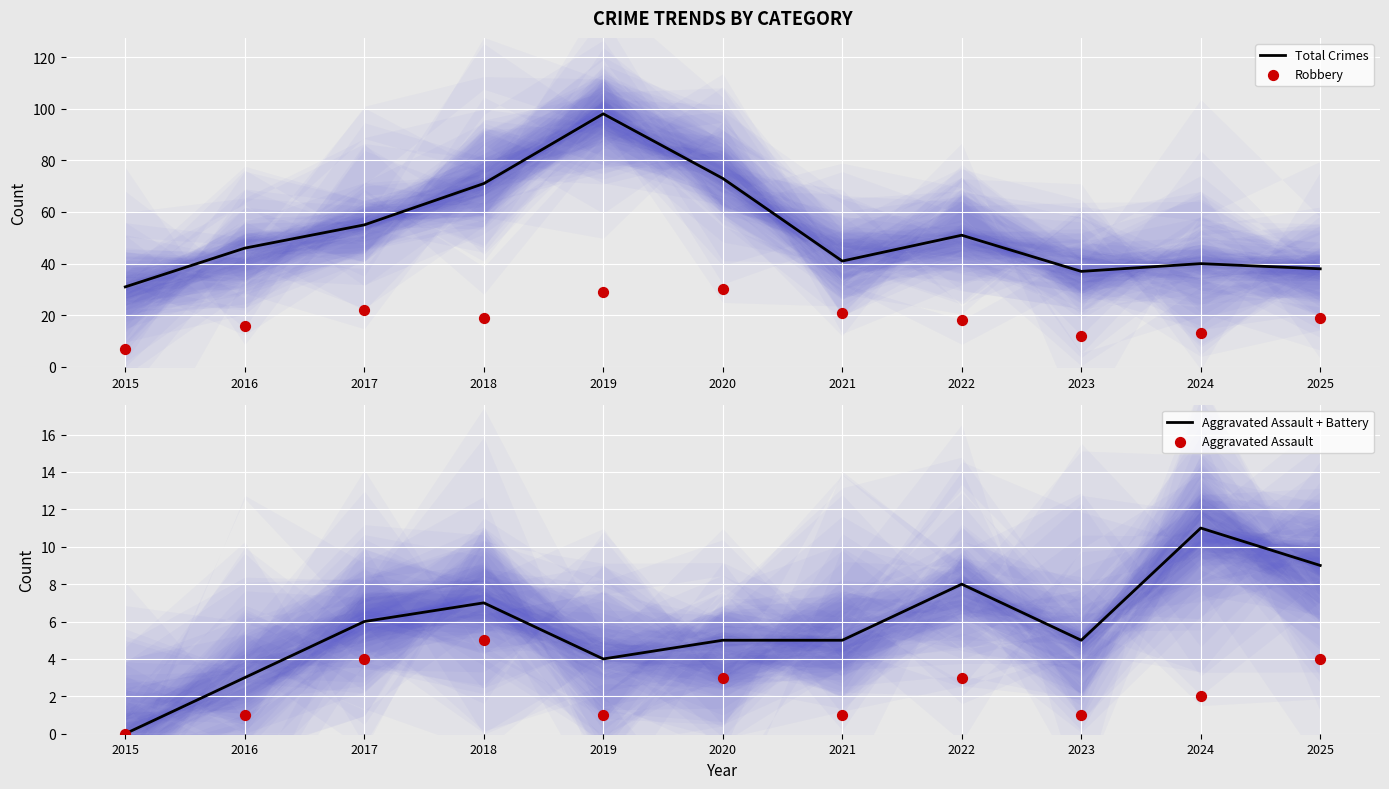

What is the total value across all series at 2018?

102